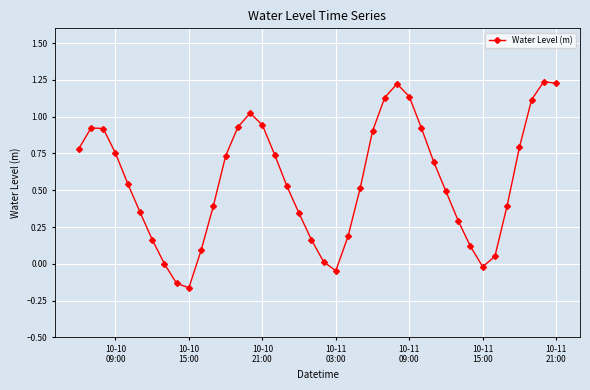

How many distinct data groups are displayed?

1